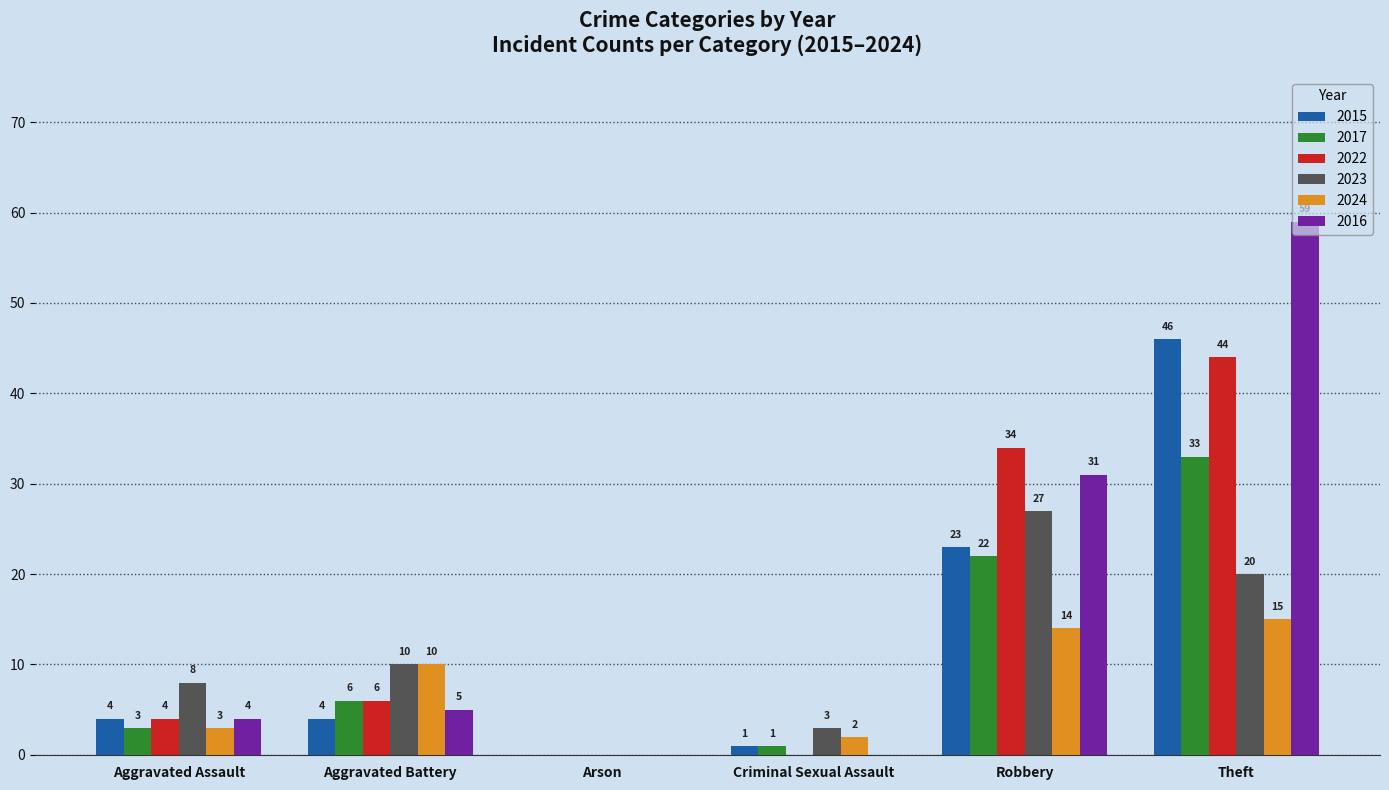

What is the total value across all series at Criminal Sexual Assault?

7